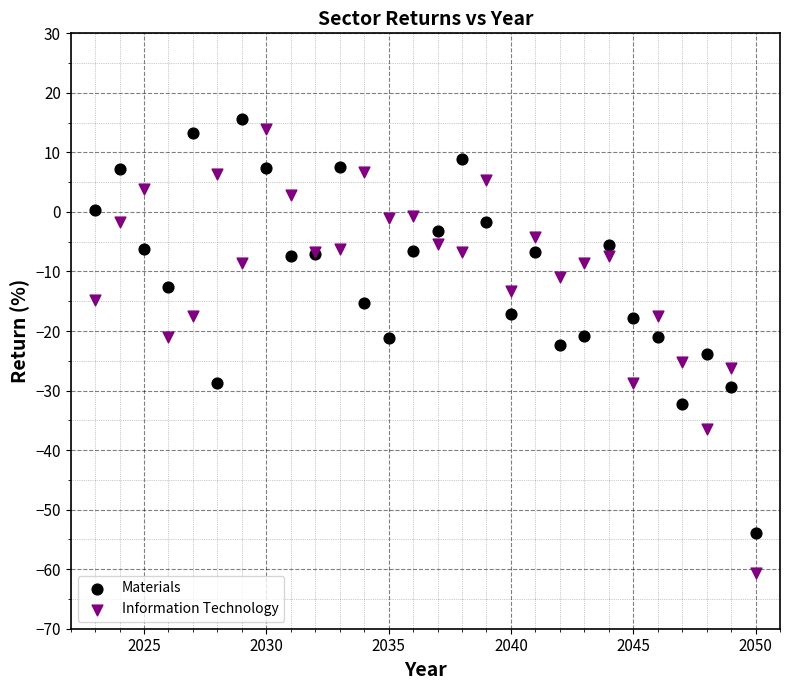

What is the X range (max minus min) for the scatter plot?

27.0